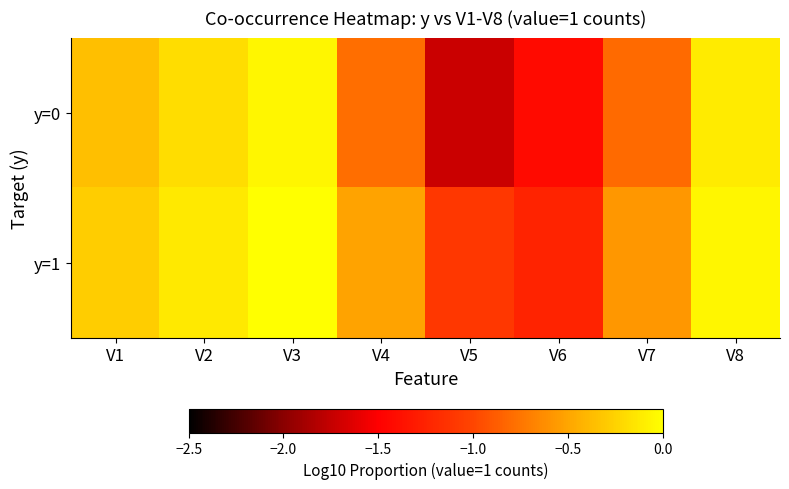

Rank the series by their maximum value, from highest to lowest.

y=1, y=0